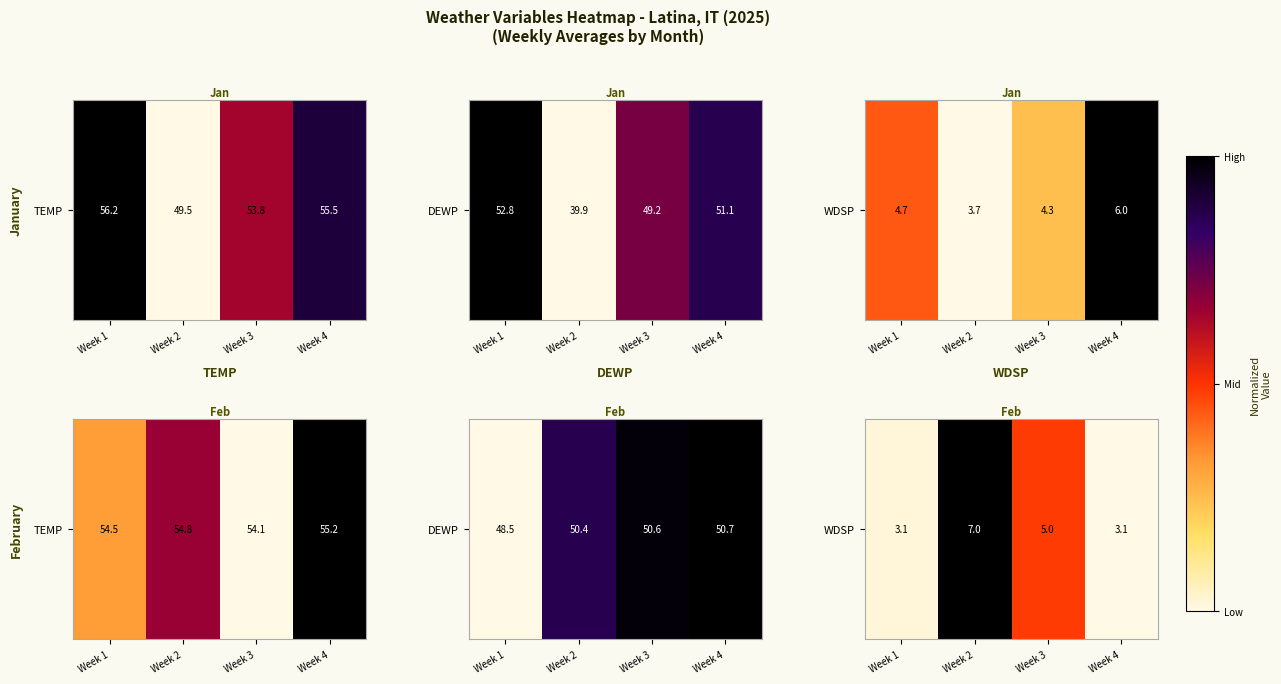

True or false: the data shows 0.5 at Week 3.

True